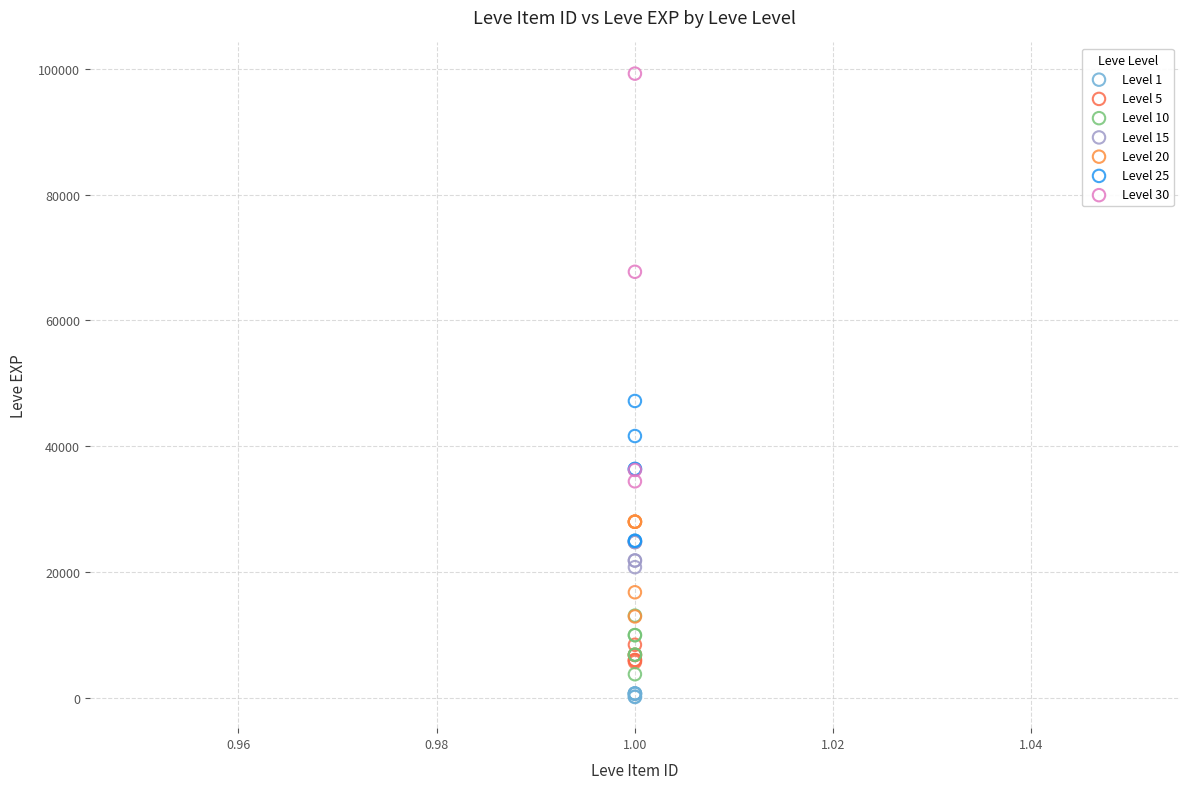

Which series reaches the maximum Y coordinate?

Level 30